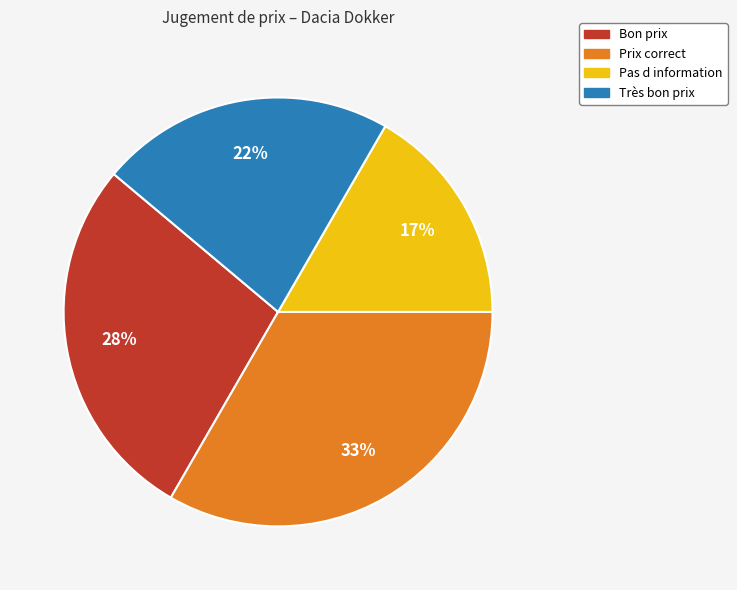

What is the largest slice in the pie chart?

Prix correct